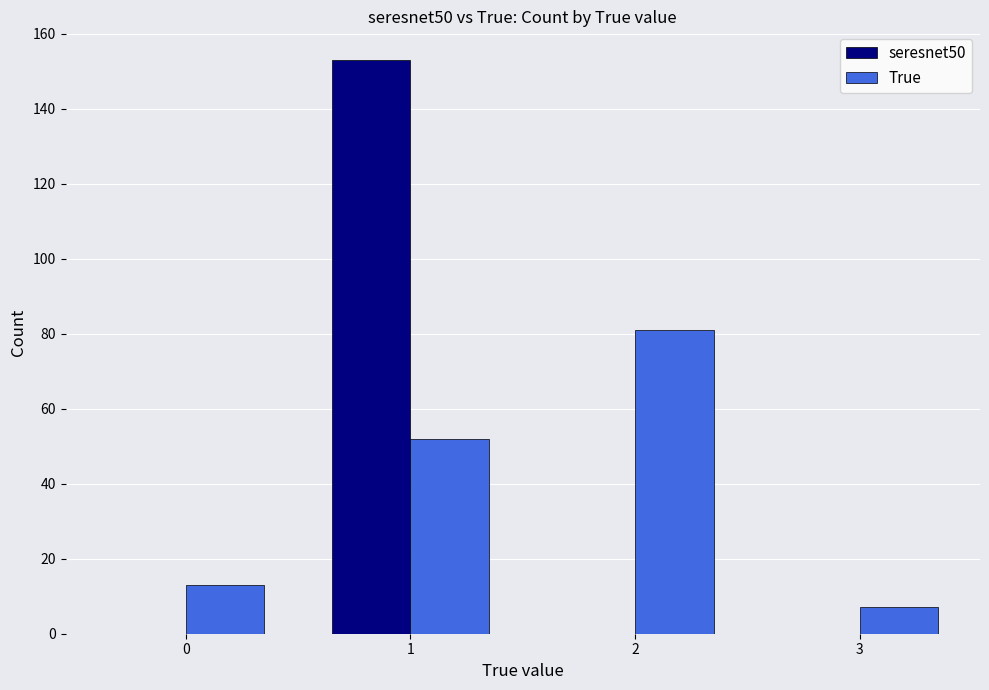

The True series shows 7 at 3. True or false?

True